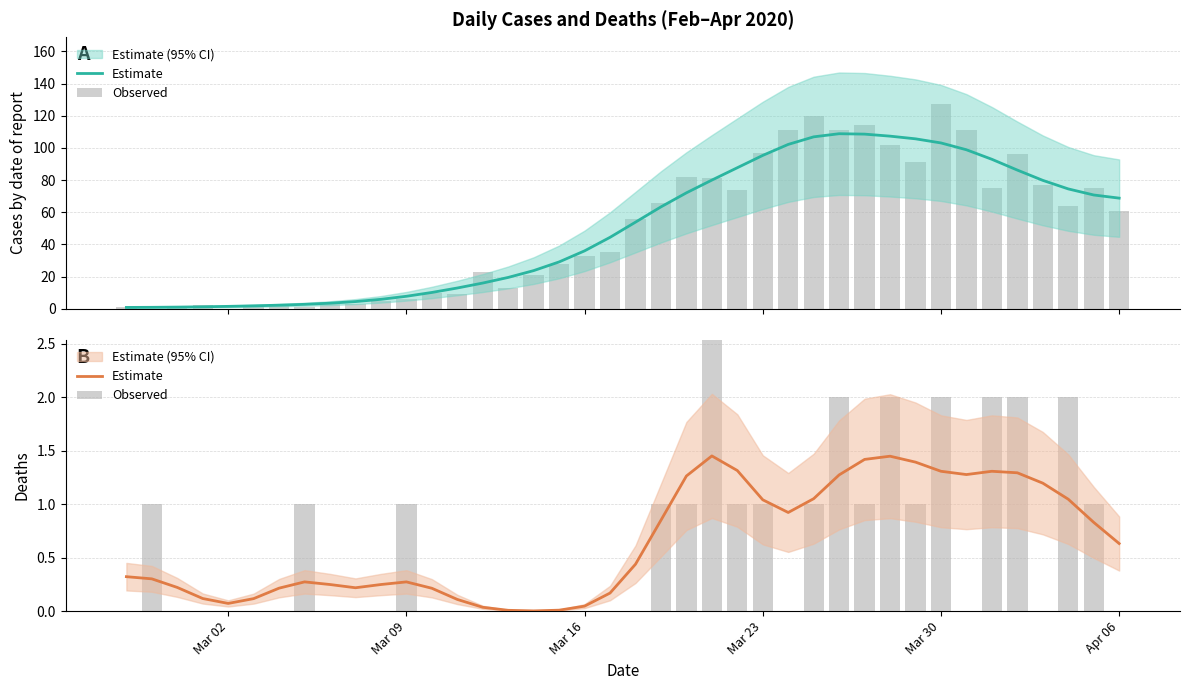

How many values in the Observed series exceed 0?

18